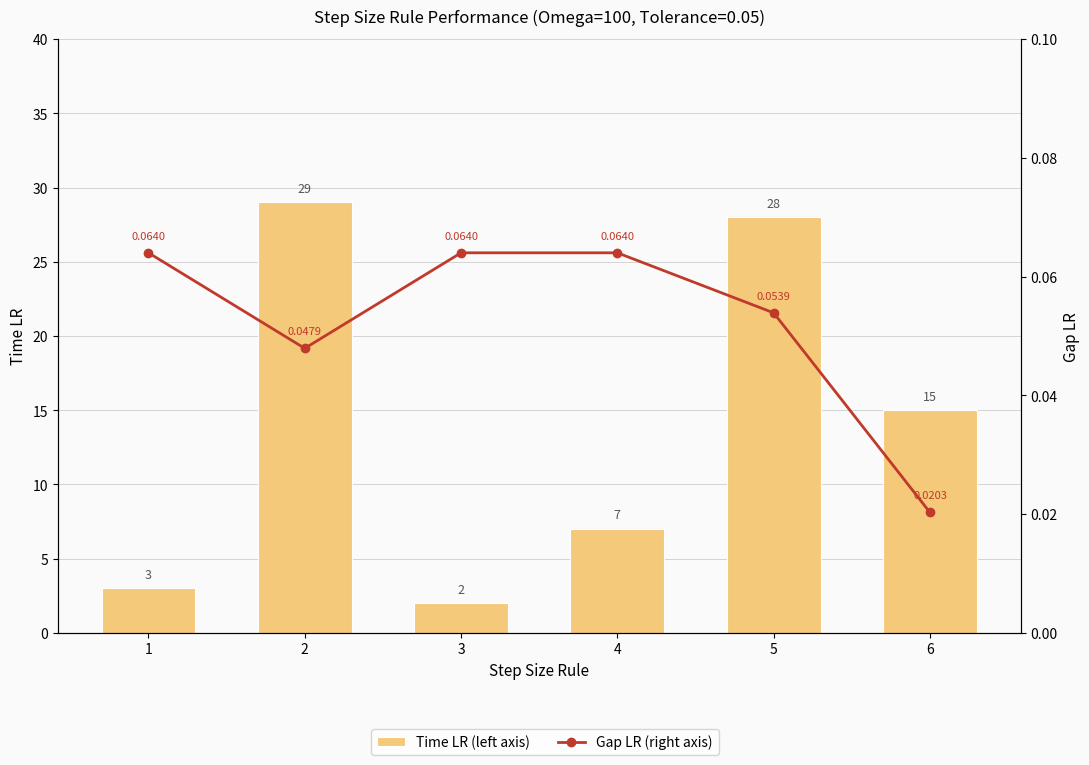

What is the total value across all series at 6?

15.0